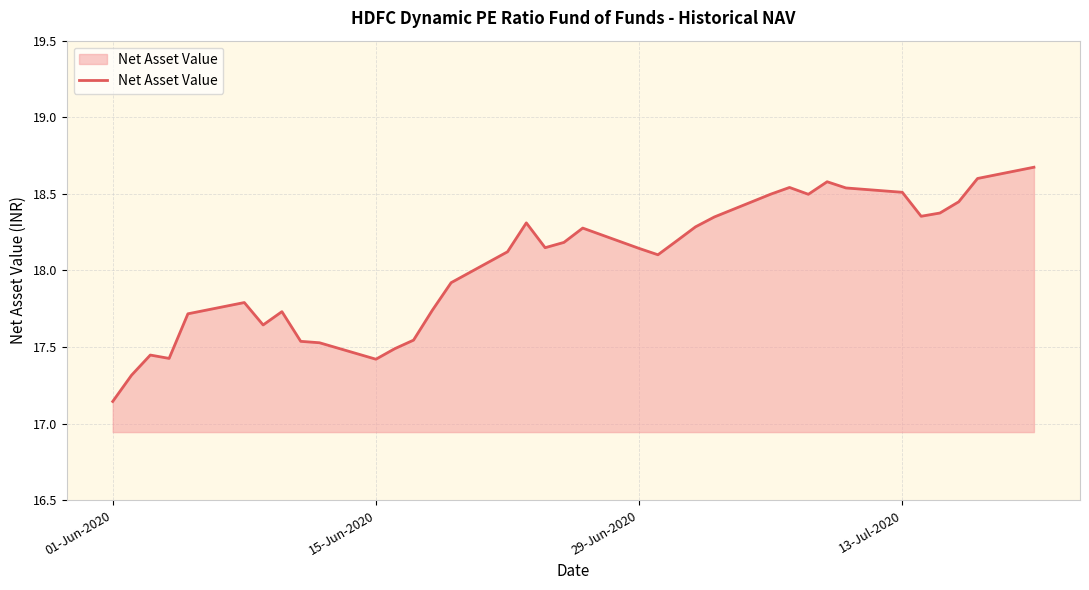

What is the difference between the maximum and minimum values?

1.5